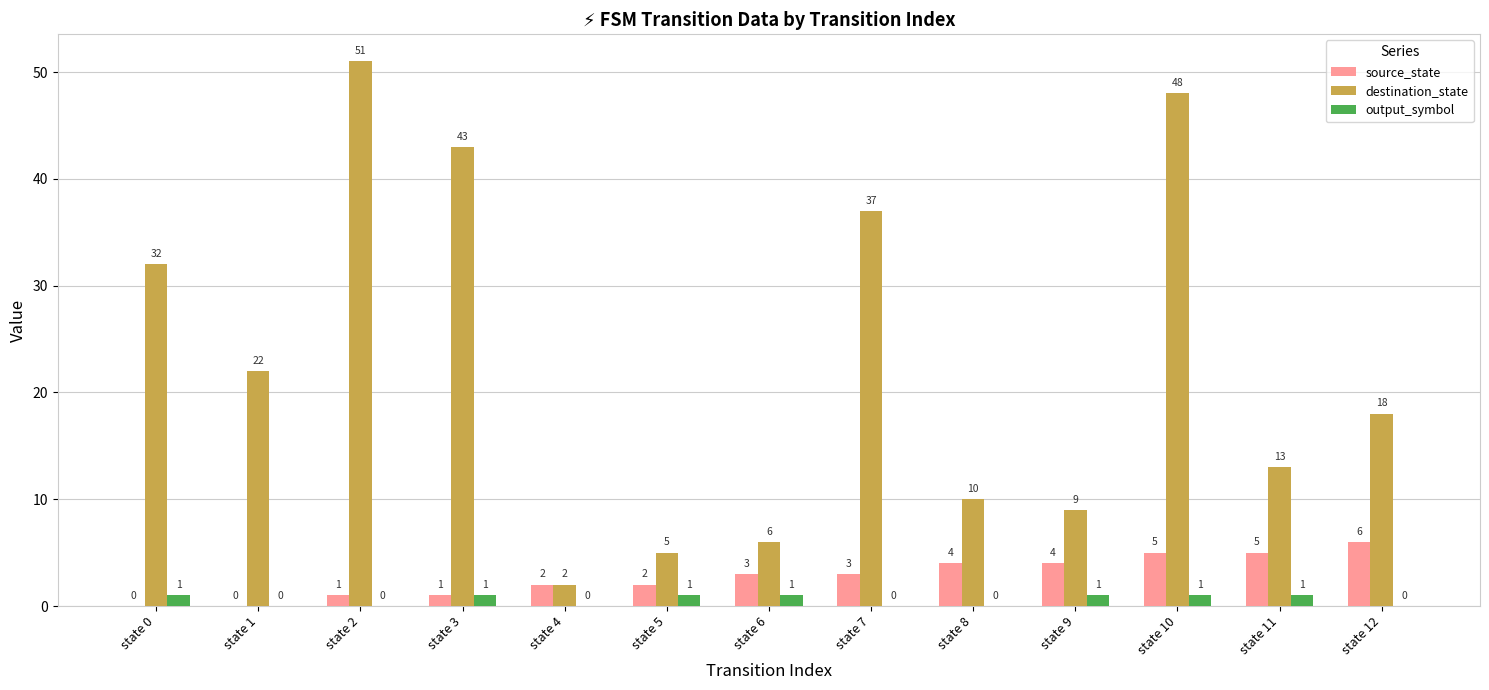

Between state 5 and state 10, which series saw the biggest shift?

destination_state